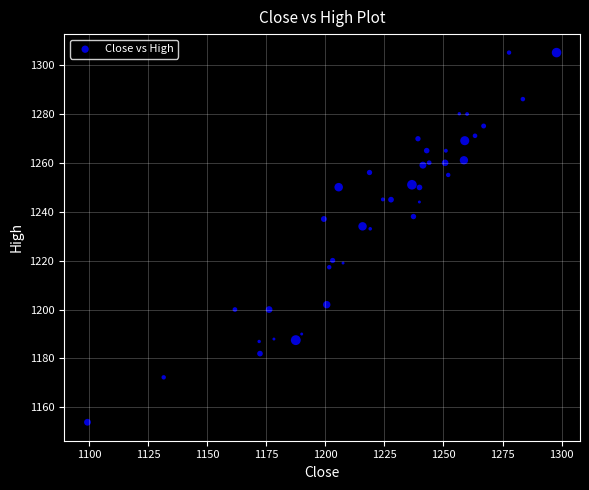

What is the range of Y values (max minus min)?

151.1